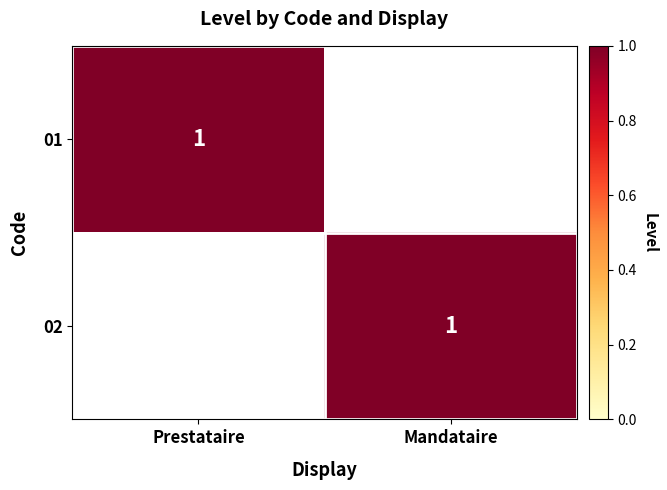

The 01 series shows 0 at Prestataire. True or false?

False